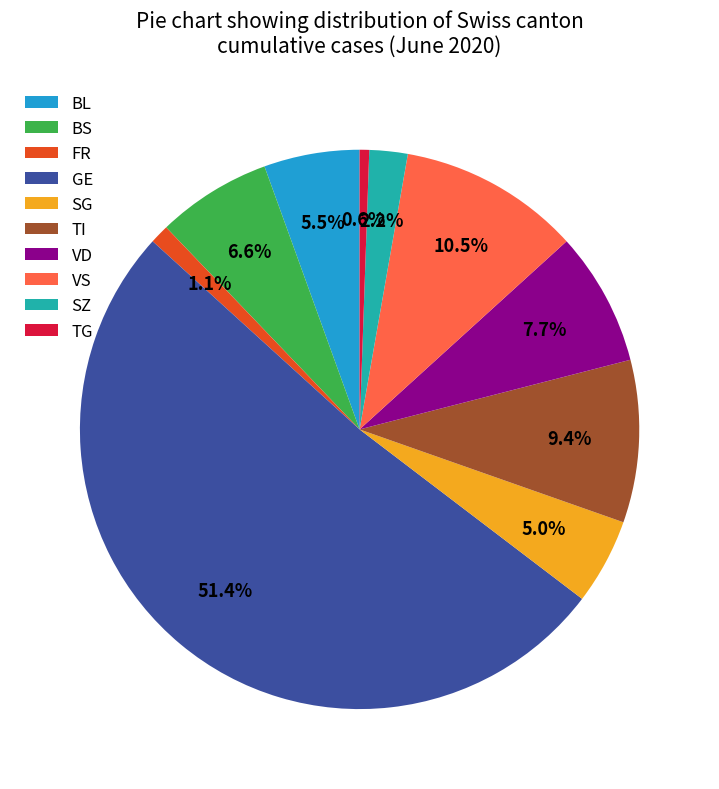

How much of the chart is everything except FR?

98.9%